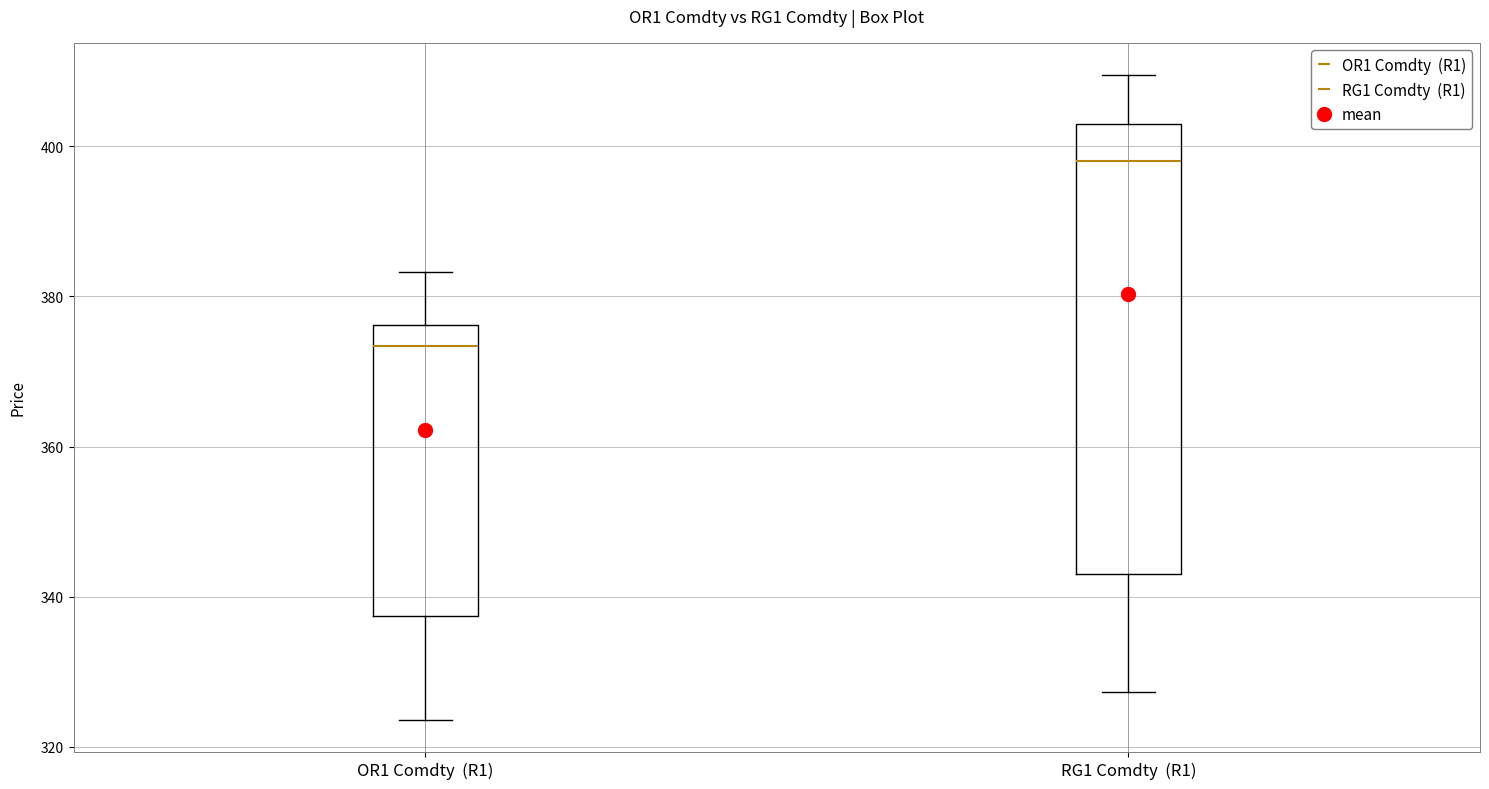

Which box has the lowest median line?

OR1 Comdty (R1)